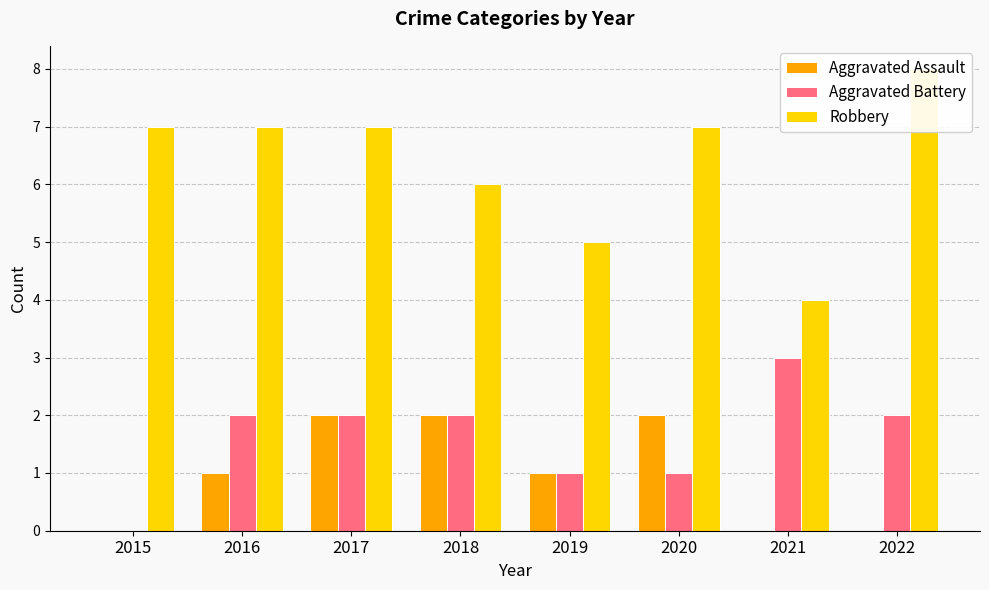

Read the Aggravated Battery value at 2017.

2